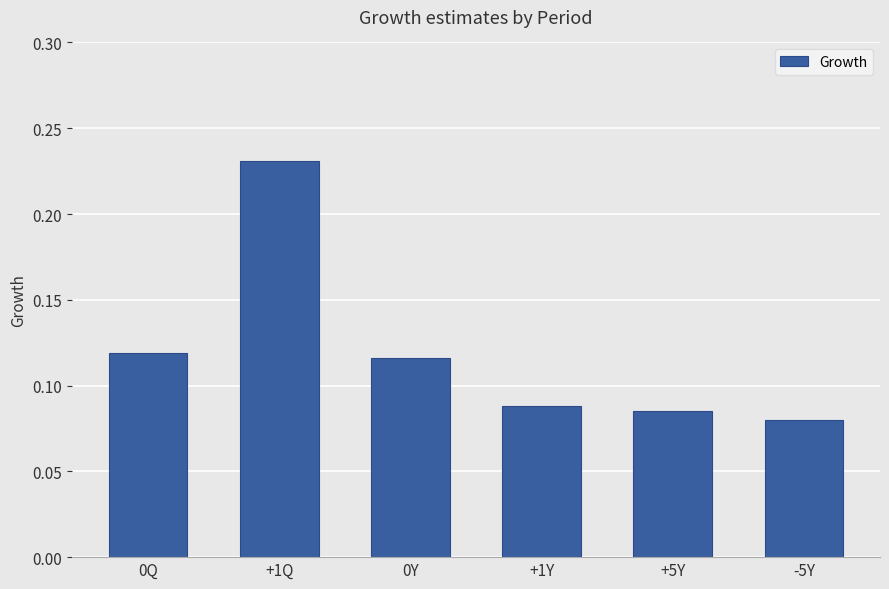

Count the values in the range 0 to 1.

6